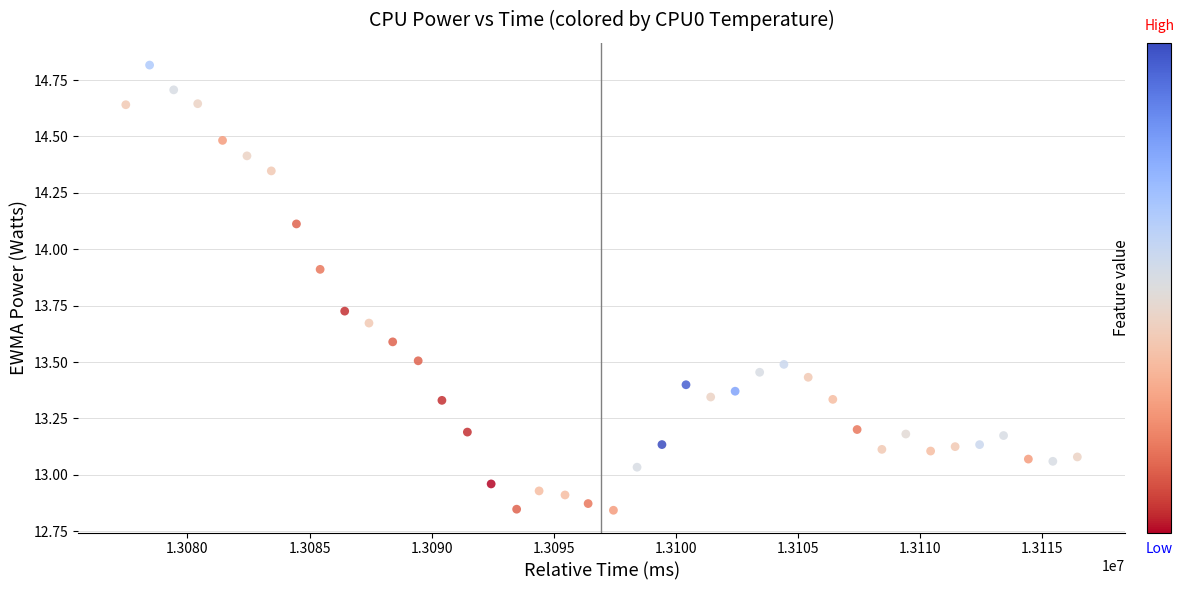

What is the range of X values (max minus min)?

38953.0